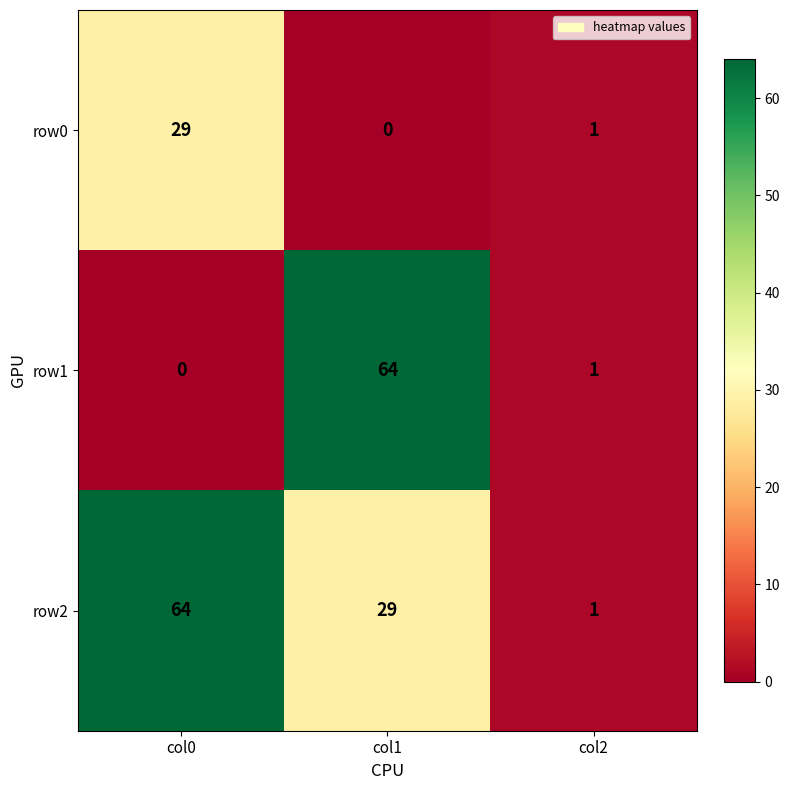

What is the total value across all series at col0?

93